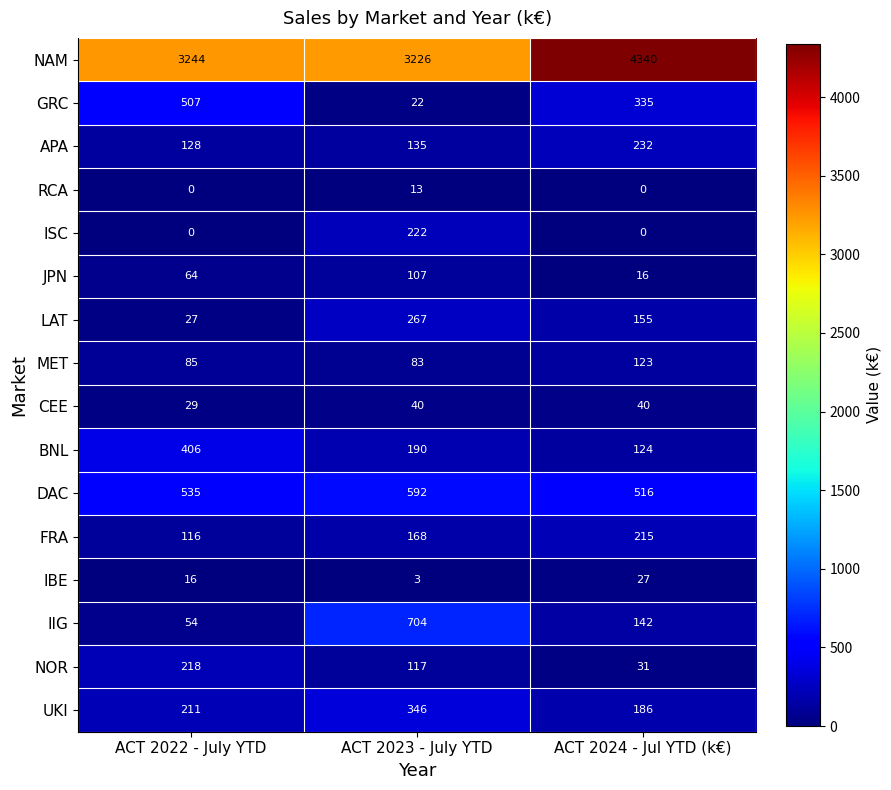

What is the difference between the highest and lowest values at ACT 2022 - July YTD?

3244